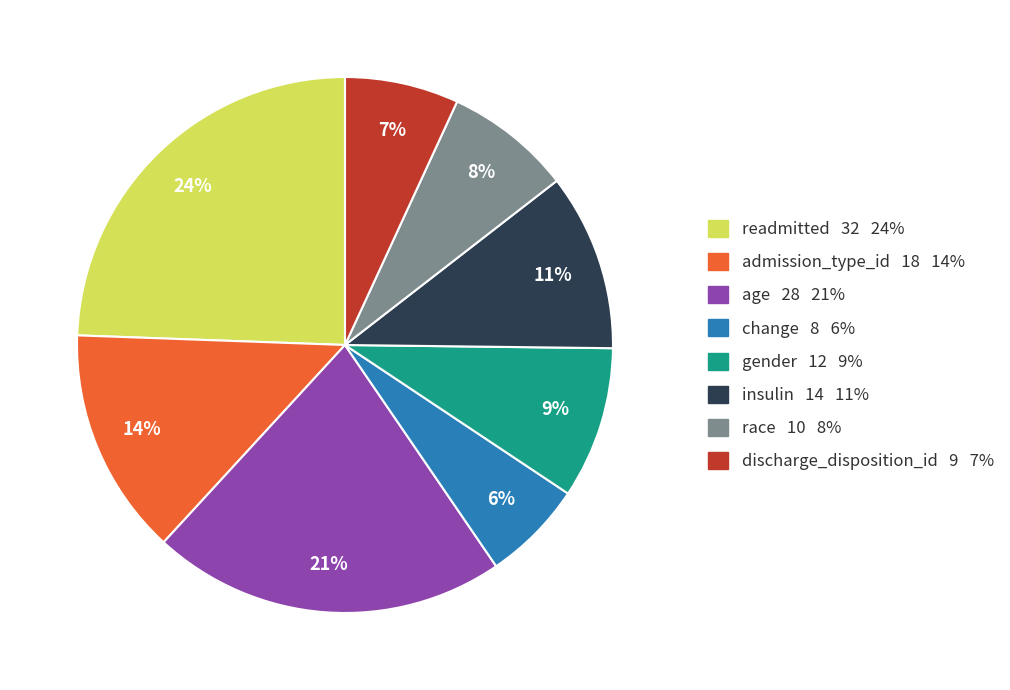

Do age and change together represent more than half of the pie?

No